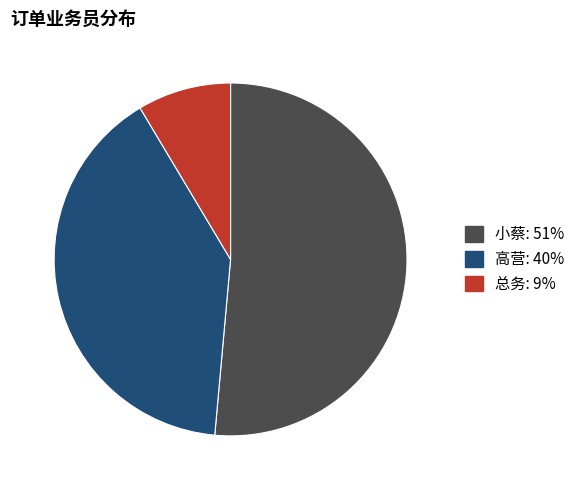

True or false: 总务 accounts for 21% of the total.

False